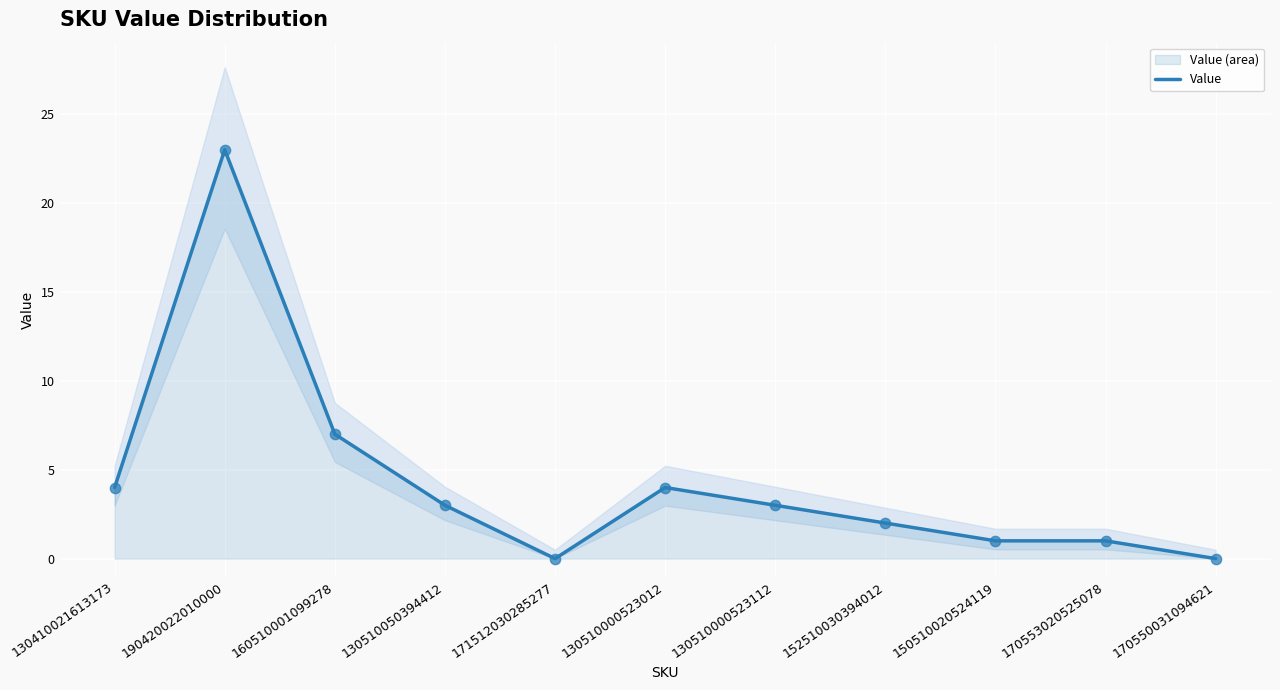

What is the change in value from 130510050394412 to 130510000523012?

+1